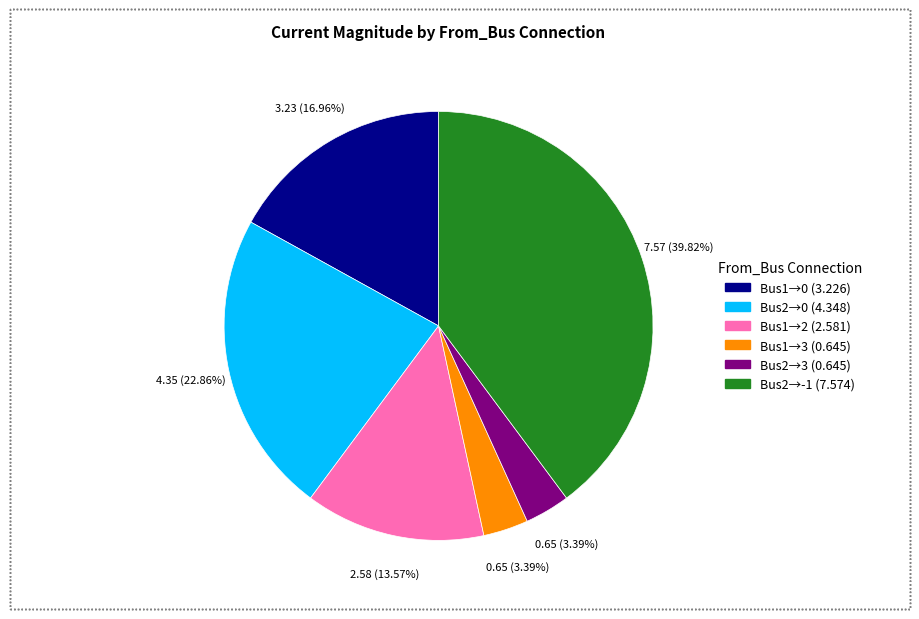

Does any single category account for the majority?

No